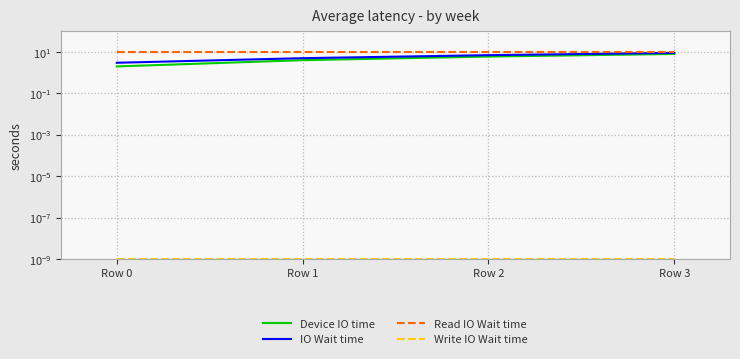

What is the value of the IO Wait time point at the 4th from the left?

9.0